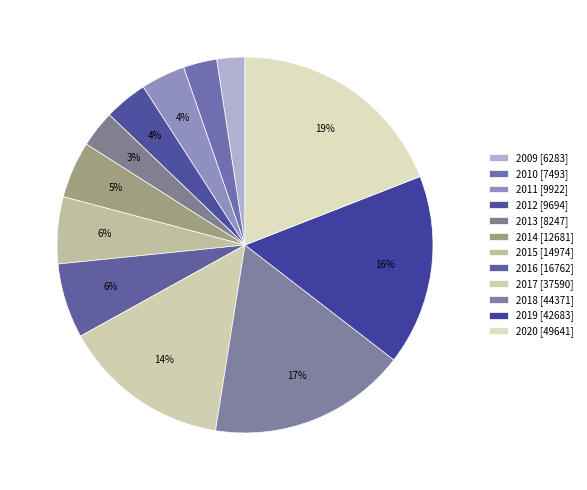

What is the change in value from 2010 to 2012?

+2201